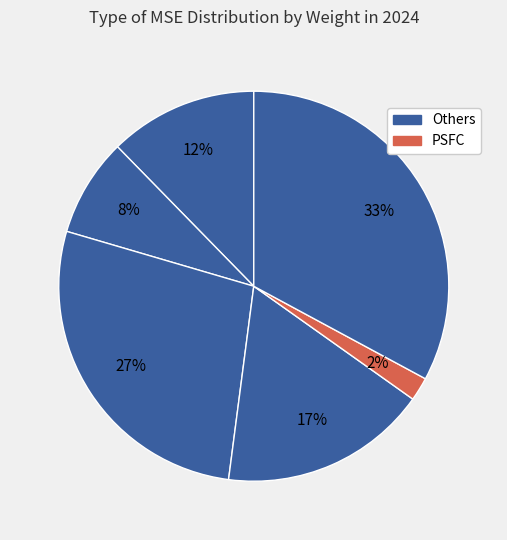

Count the number of slices in the pie.

6